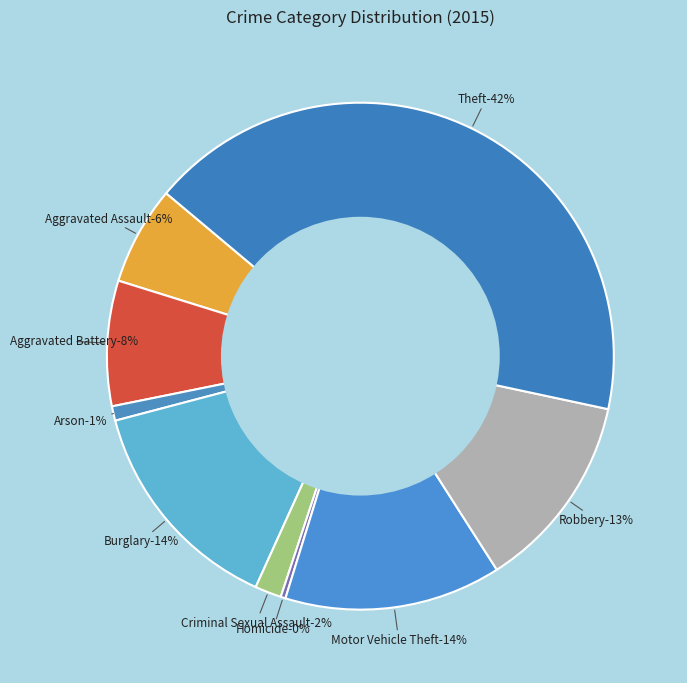

Is there any slice that represents more than half of the pie?

No